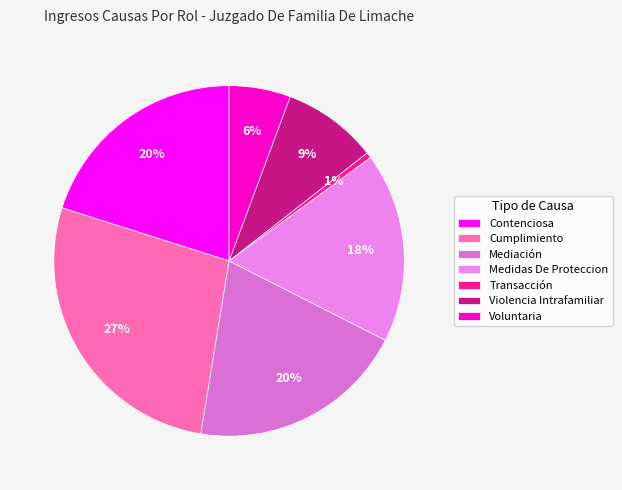

Which slice is the largest?

Cumplimiento